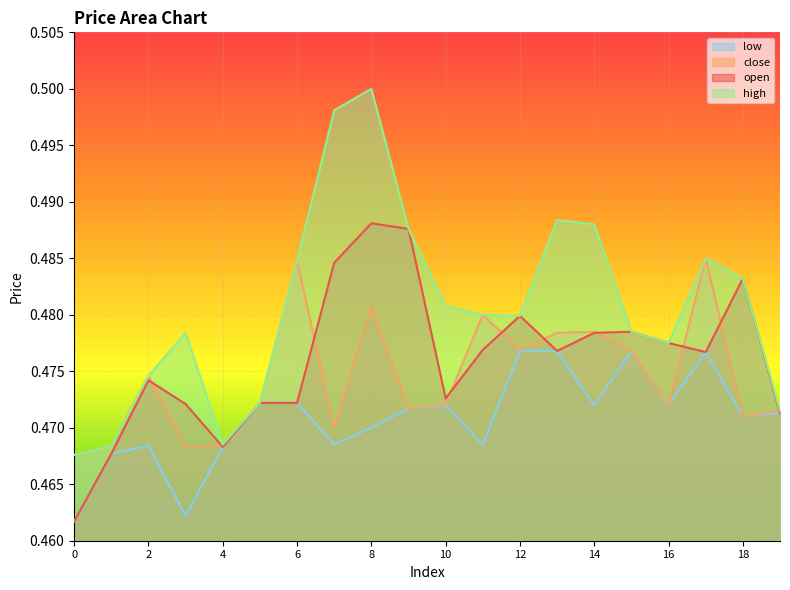

The value of high at 17 is 0.5. True or false?

True